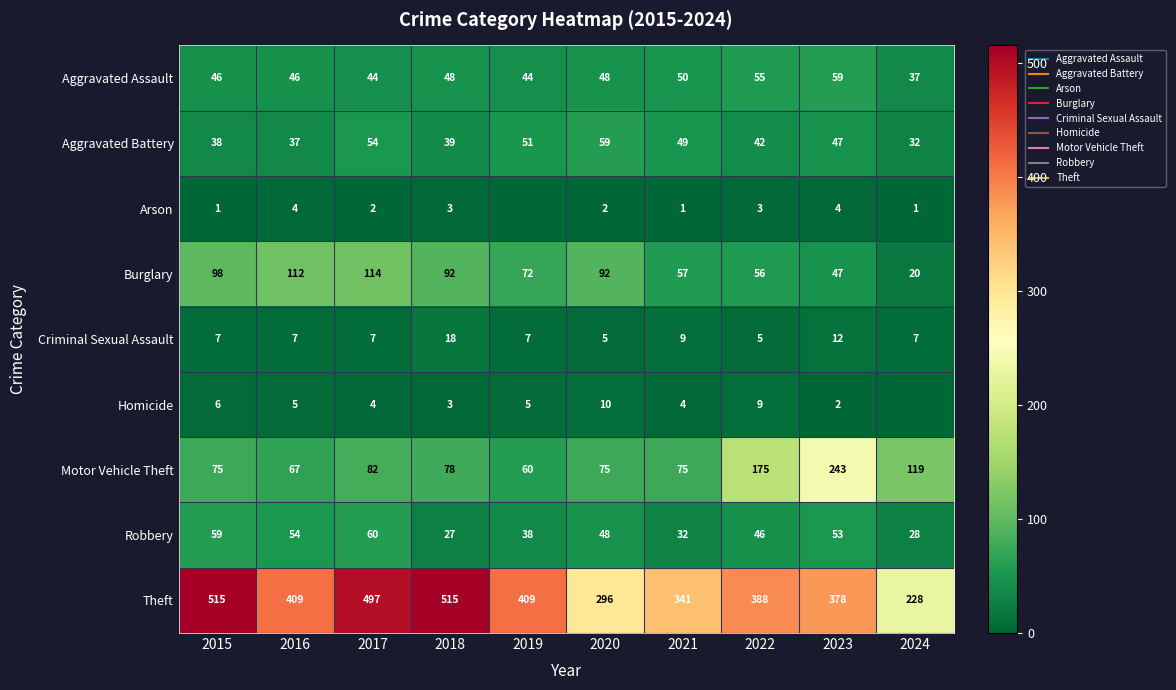

What is the total value across all series at 2018?

823